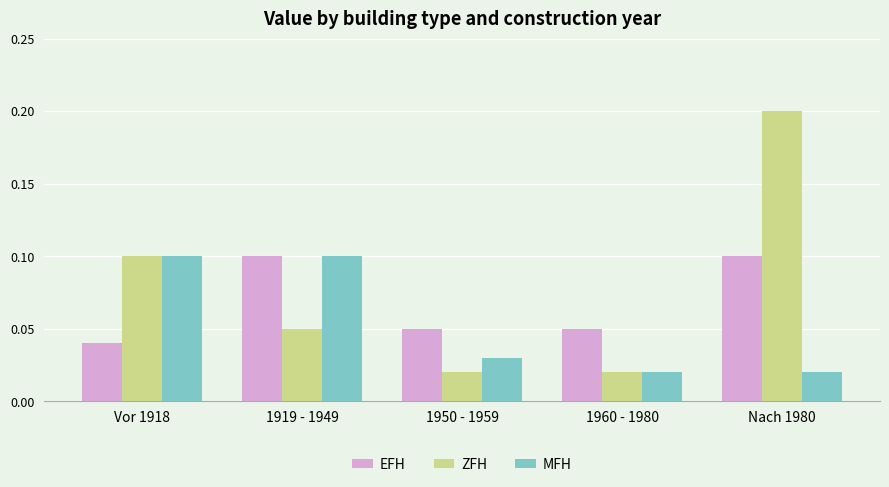

Does the chart contain stacked bars?

No